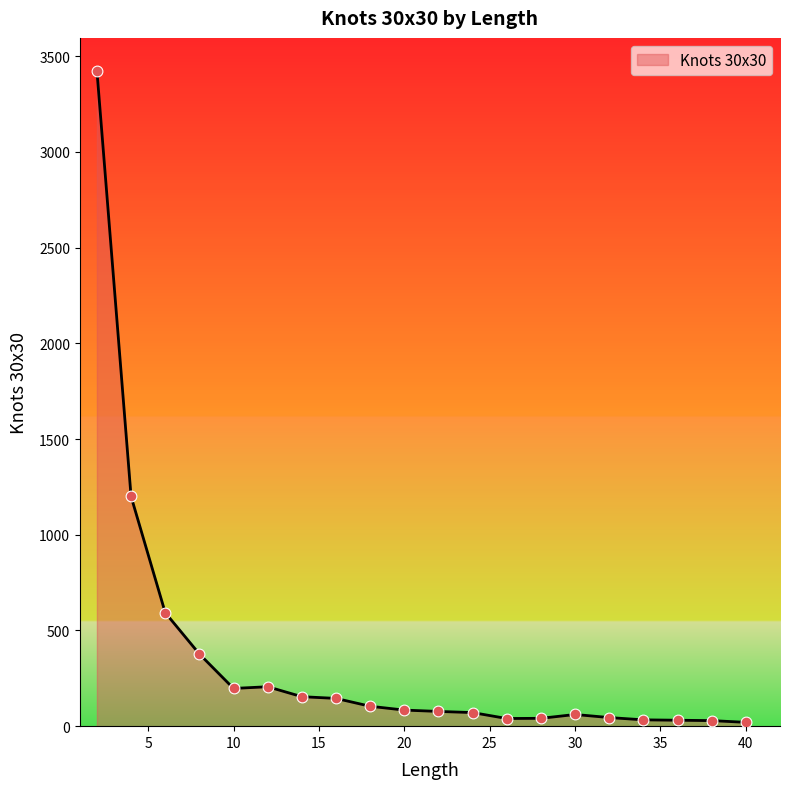

What is the greatest value displayed?

3424